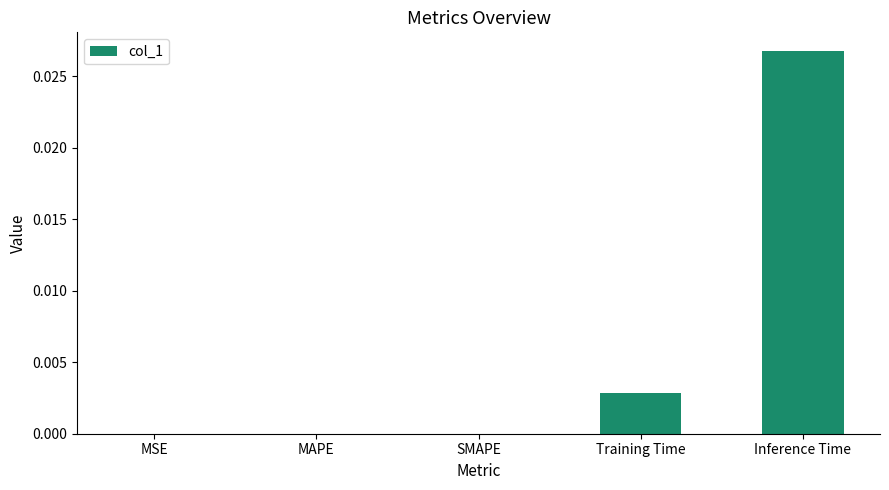

Count the number of data series in this chart.

1